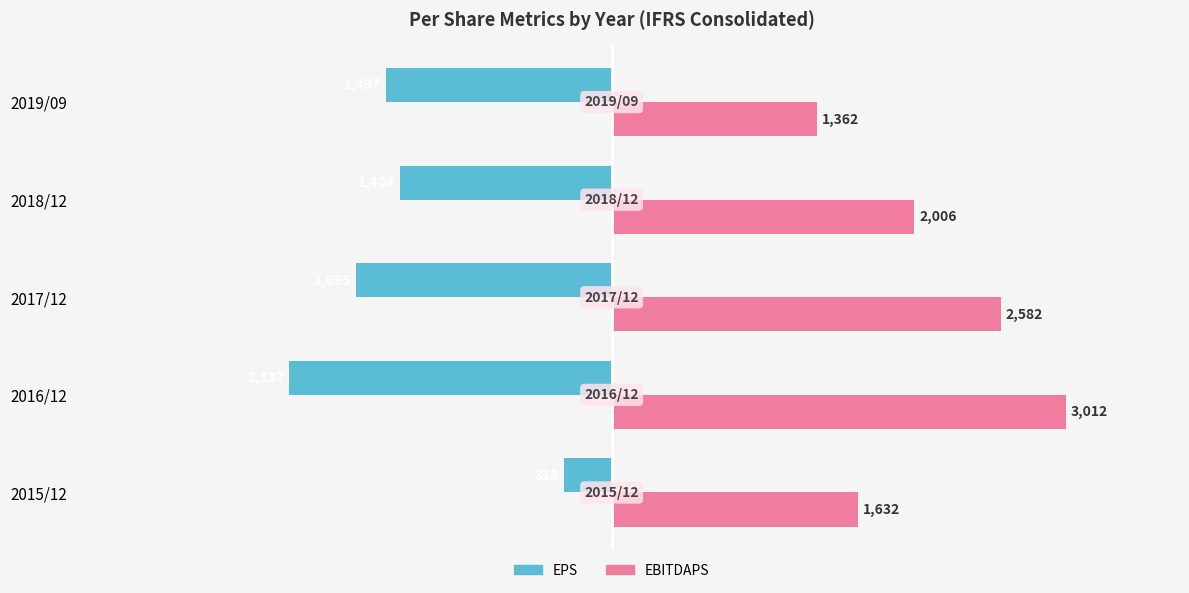

What is the spread (max minus min) of values at 2018/12?

3410